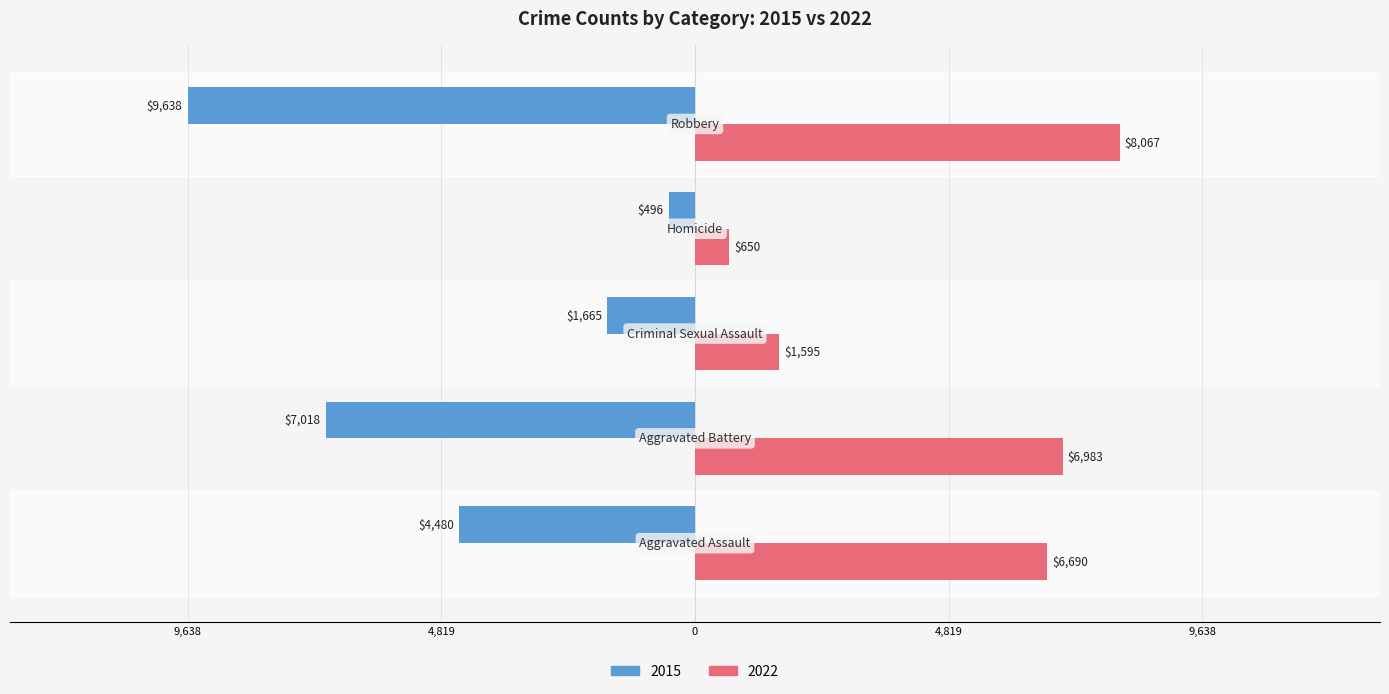

What are all the series names shown in the legend?

2015, 2022